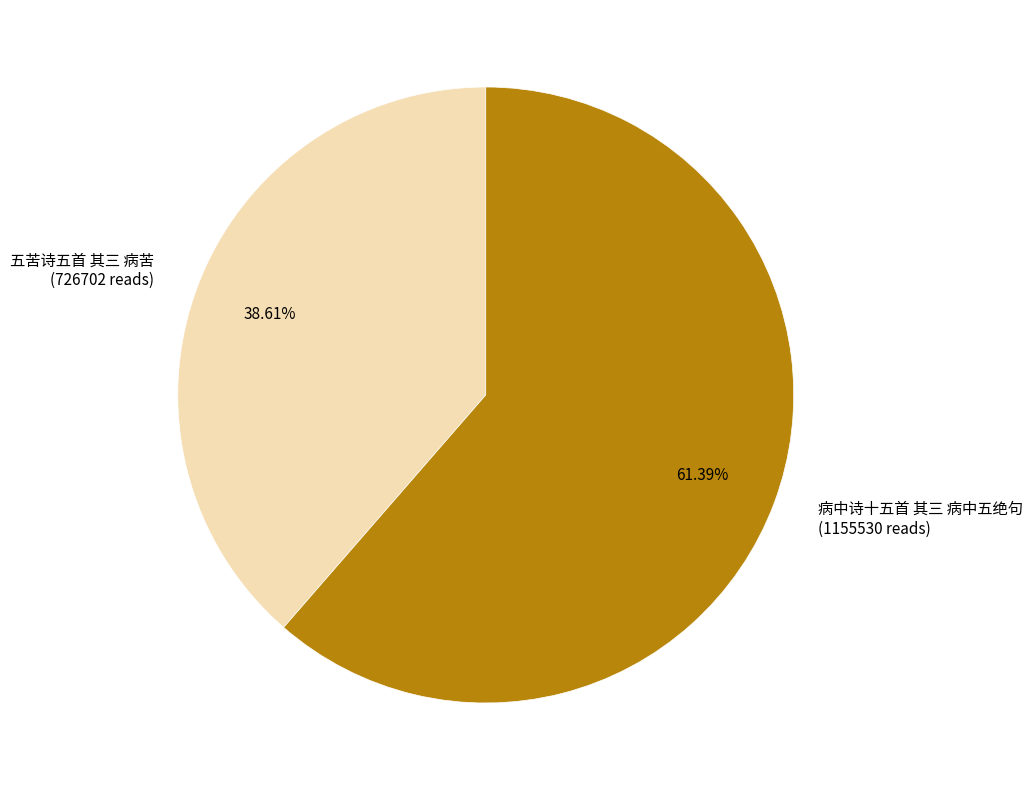

How many segments does this pie chart have?

2